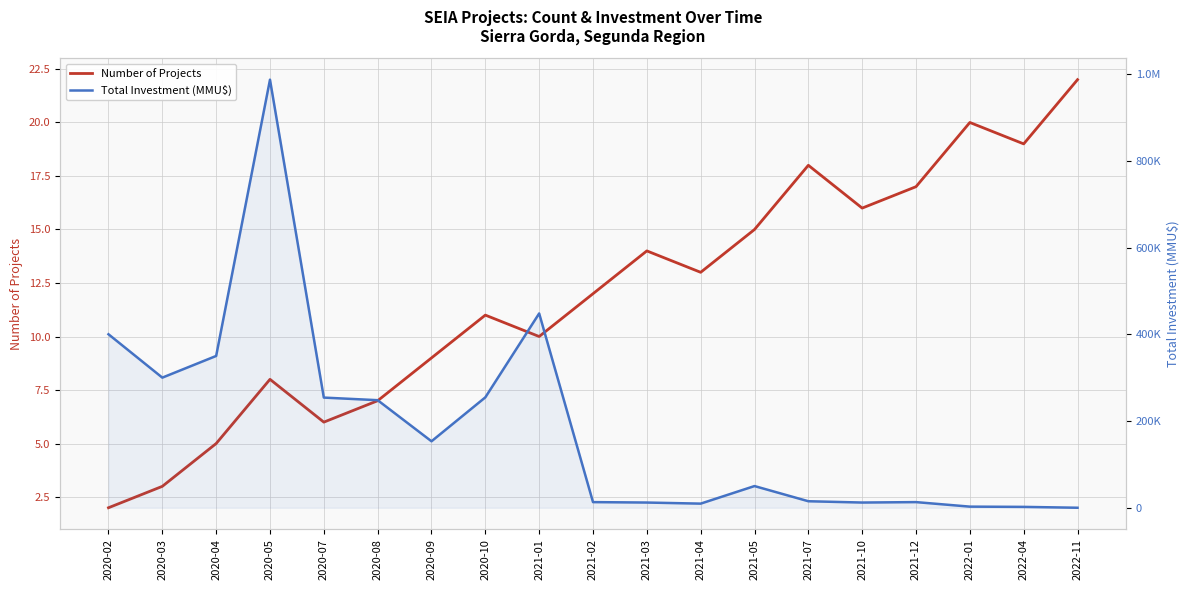

Reading left to right, what are all the values shown in this chart?

Number of Projects: 2	3	5	8	6	7	9	11	10	12	14	13	15	18	16	17	20	19	22
Total Investment (MMU$): 400000	300000	350000	987000	254000	248000	153246	254539	448000	13000	12000	9500	50000	15000	12000	13000	2576	2000	5